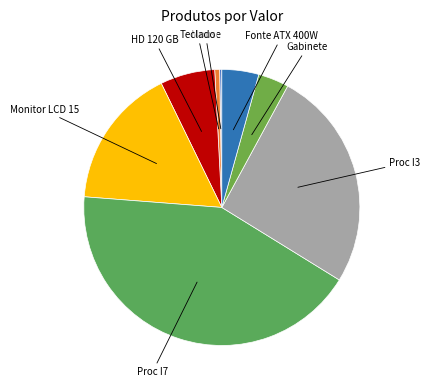

Which slice is the largest?

Proc I7